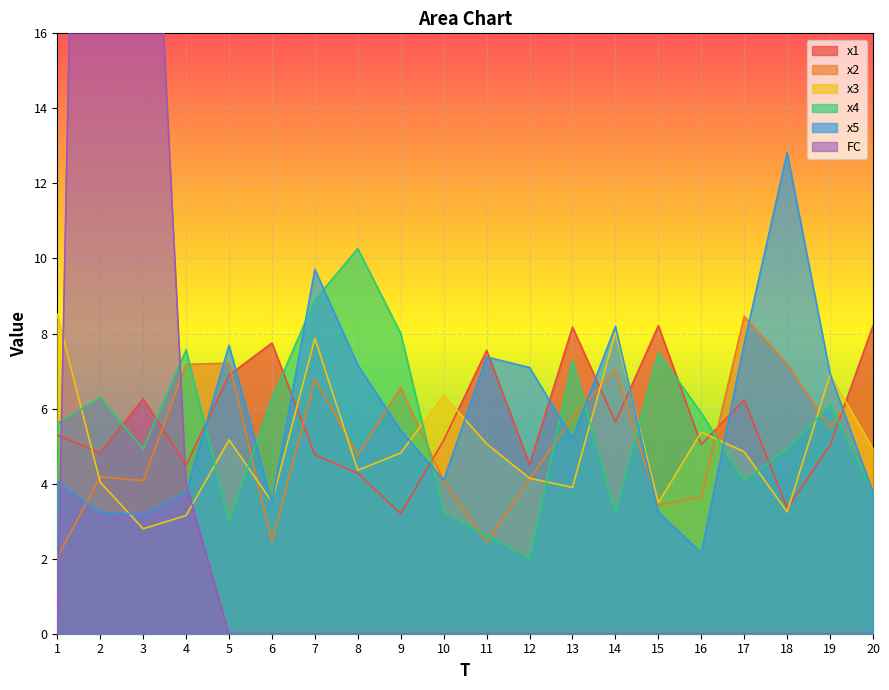

What is the difference between the maximum and minimum values in the x2 series?

6.4